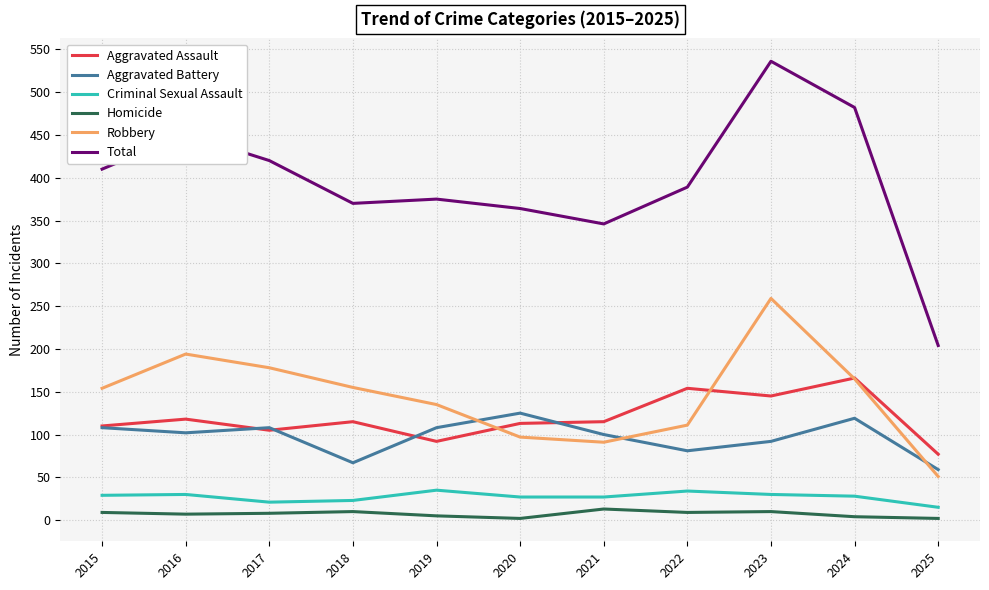

What is the difference between the highest and lowest values at 2018?

360